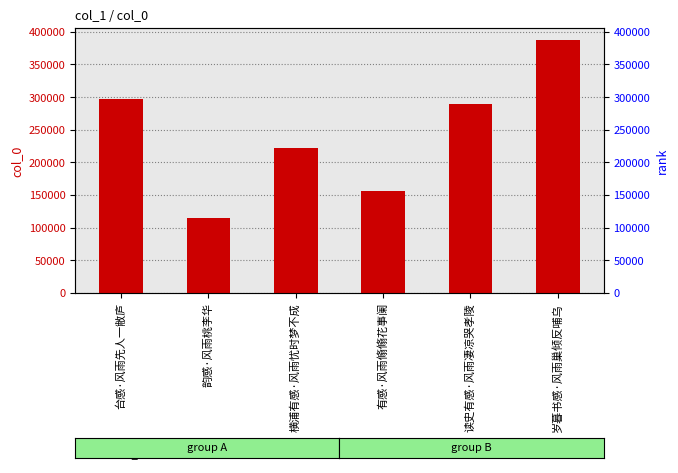

How many values exceed 289501?

2